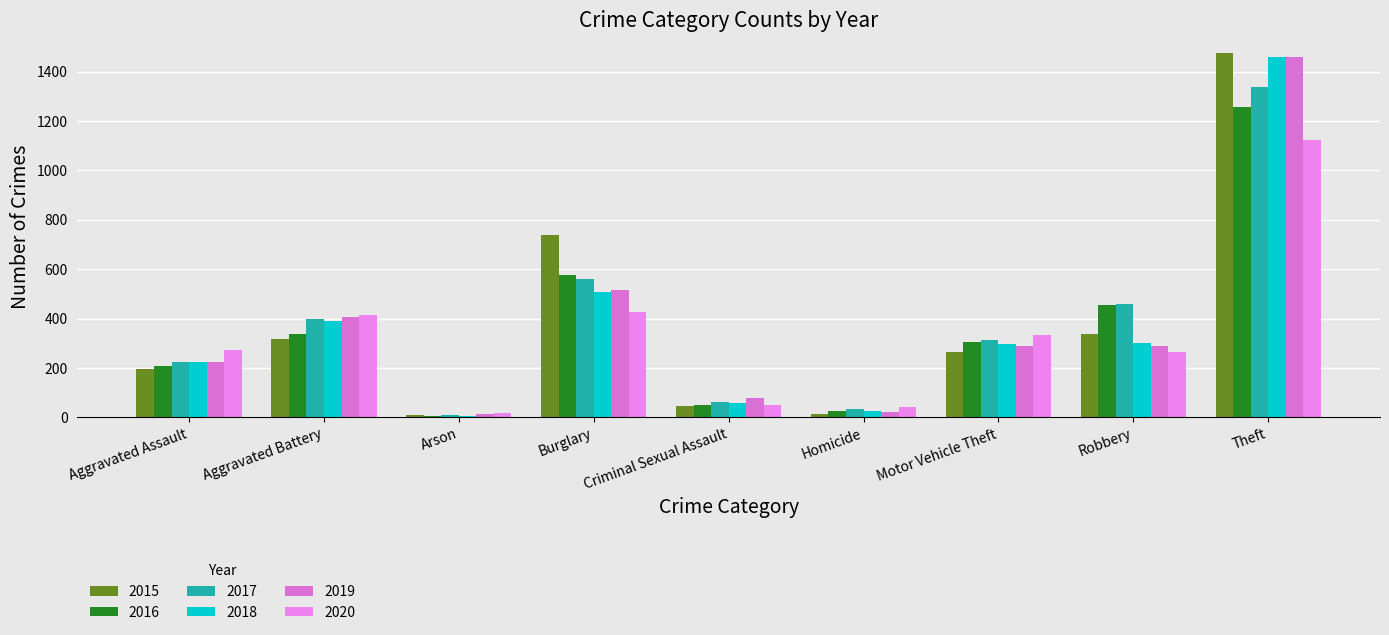

What is the difference between the maximum and second lowest values in the 2019 series?

1437